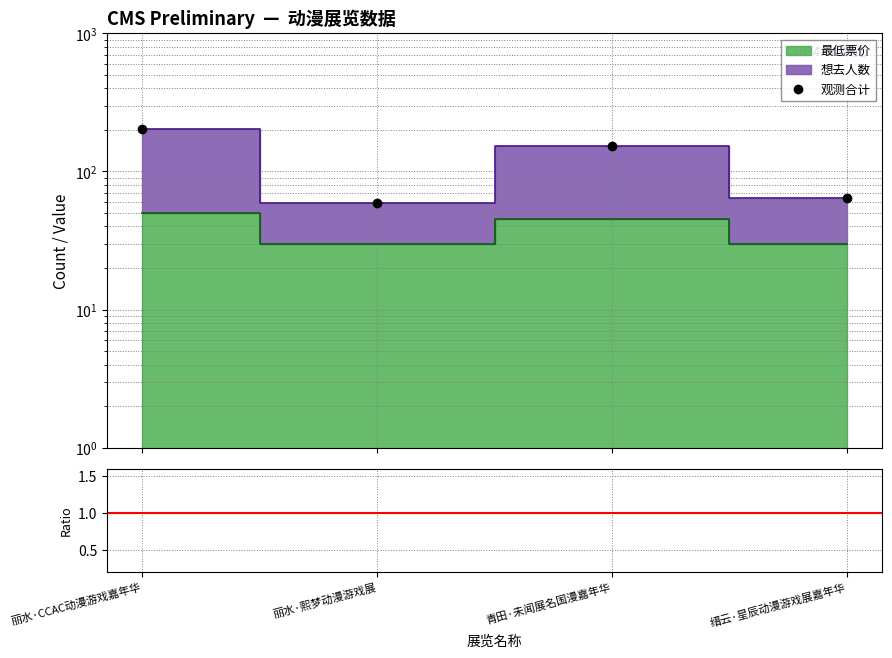

Is the value of 观测合计 at 缙云·星辰动漫游戏展嘉年华 greater than the value of Data/MC at 丽水·熙梦动漫游戏展?

Yes